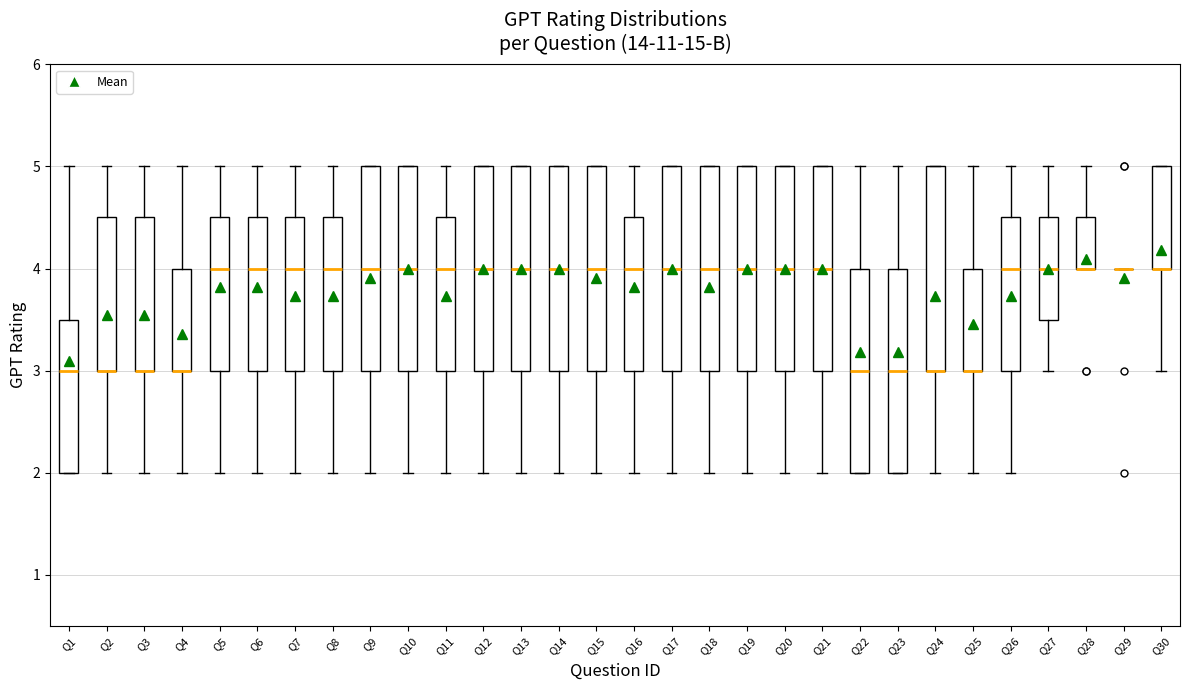

Reading left to right, read every box against the y-axis: the position of its median line, the range the box covers, and the ends of its whiskers. The values are not printed on the chart, so give them approximately, as read against the axis.

Q1: median 3.0, box 2.0 to 3.5, whiskers 2.0 to 5.0
Q2: median 3.0 (drawn on the box's lower edge), box 3.0 to 4.5, whiskers 2.0 to 5.0
Q3: median 3.0 (drawn on the box's lower edge), box 3.0 to 4.5, whiskers 2.0 to 5.0
Q4: median 3.0 (drawn on the box's lower edge), box 3.0 to 4.0, whiskers 2.0 to 5.0
Q5: median 4.0, box 3.0 to 4.5, whiskers 2.0 to 5.0
Q6: median 4.0, box 3.0 to 4.5, whiskers 2.0 to 5.0
Q7: median 4.0, box 3.0 to 4.5, whiskers 2.0 to 5.0
Q8: median 4.0, box 3.0 to 4.5, whiskers 2.0 to 5.0
Q9: median 4.0, box 3.0 to 5.0, whiskers 2.0 to 5.0
Q10: median 4.0, box 3.0 to 5.0, whiskers 2.0 to 5.0
Q11: median 4.0, box 3.0 to 4.5, whiskers 2.0 to 5.0
Q12: median 4.0, box 3.0 to 5.0, whiskers 2.0 to 5.0
Q13: median 4.0, box 3.0 to 5.0, whiskers 2.0 to 5.0
Q14: median 4.0, box 3.0 to 5.0, whiskers 2.0 to 5.0
Q15: median 4.0, box 3.0 to 5.0, whiskers 2.0 to 5.0
Q16: median 4.0, box 3.0 to 4.5, whiskers 2.0 to 5.0
Q17: median 4.0, box 3.0 to 5.0, whiskers 2.0 to 5.0
Q18: median 4.0, box 3.0 to 5.0, whiskers 2.0 to 5.0
Q19: median 4.0, box 3.0 to 5.0, whiskers 2.0 to 5.0
Q20: median 4.0, box 3.0 to 5.0, whiskers 2.0 to 5.0
Q21: median 4.0, box 3.0 to 5.0, whiskers 2.0 to 5.0
Q22: median 3.0, box 2.0 to 4.0, whiskers 2.0 to 5.0
Q23: median 3.0, box 2.0 to 4.0, whiskers 2.0 to 5.0
Q24: median 3.0 (drawn on the box's lower edge), box 3.0 to 5.0, whiskers 2.0 to 5.0
Q25: median 3.0 (drawn on the box's lower edge), box 3.0 to 4.0, whiskers 2.0 to 5.0
Q26: median 4.0, box 3.0 to 4.5, whiskers 2.0 to 5.0
Q27: median 4.0, box 3.5 to 4.5, whiskers 3.0 to 5.0
Q28: median 4.0 (drawn on the box's lower edge), box 4.0 to 4.5, whiskers 4.0 to 5.0
Q29: box collapsed to a line at 4.0, whiskers 4.0 to 4.0
Q30: median 4.0 (drawn on the box's lower edge), box 4.0 to 5.0, whiskers 3.0 to 5.0